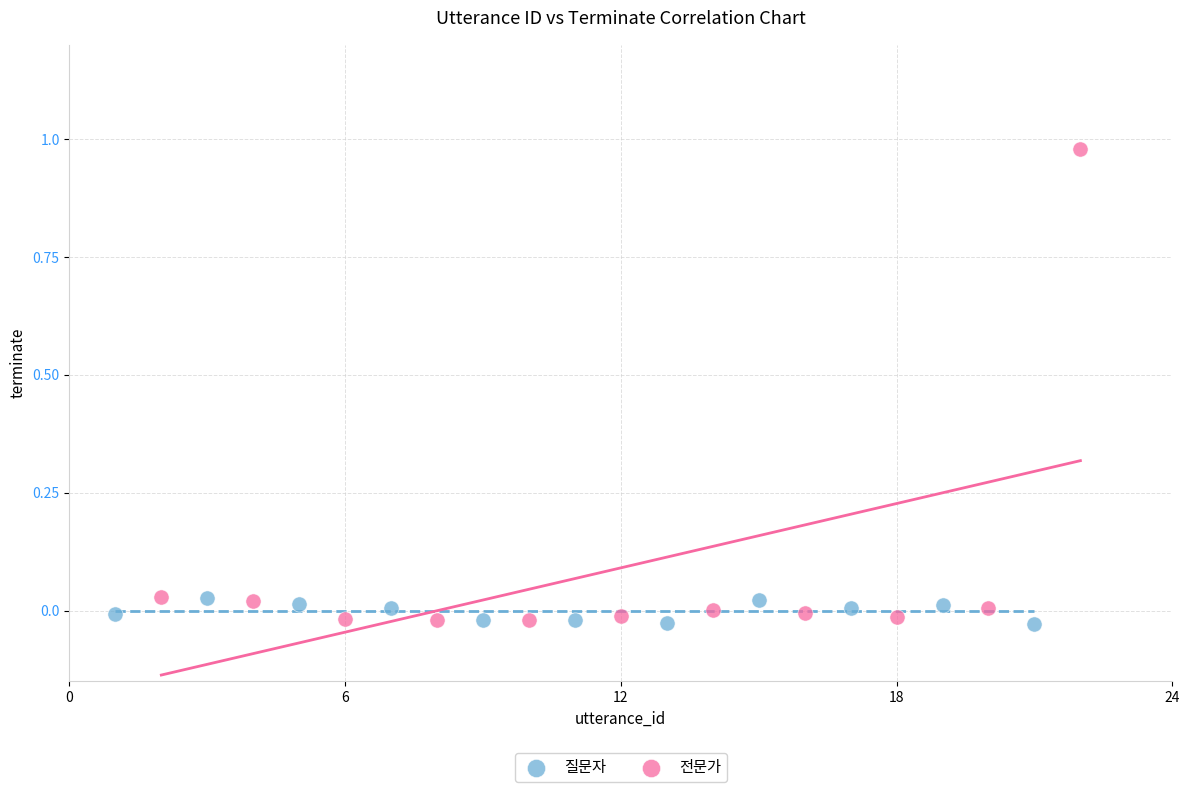

Which series reaches the maximum Y coordinate?

전문가